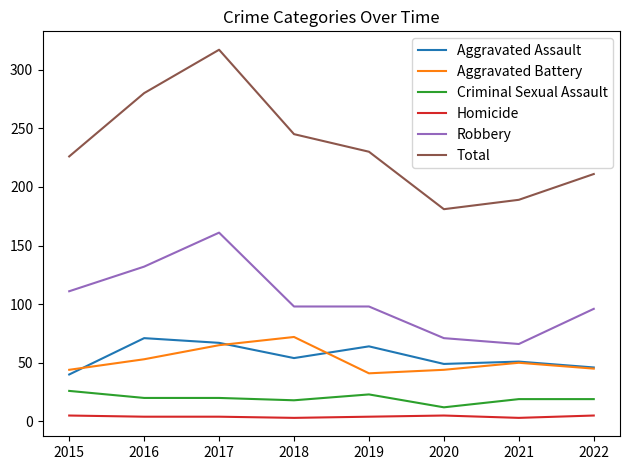

Is this an area chart (filled region under the line)?

No